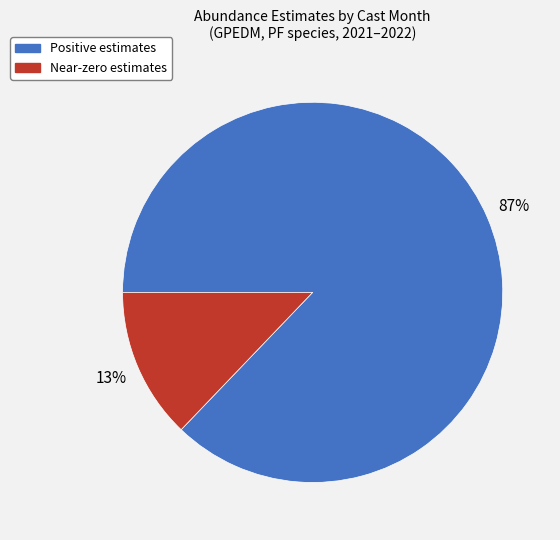

To the nearest percent, what is the combined percentage of Near-zero estimates and Positive estimates?

100%